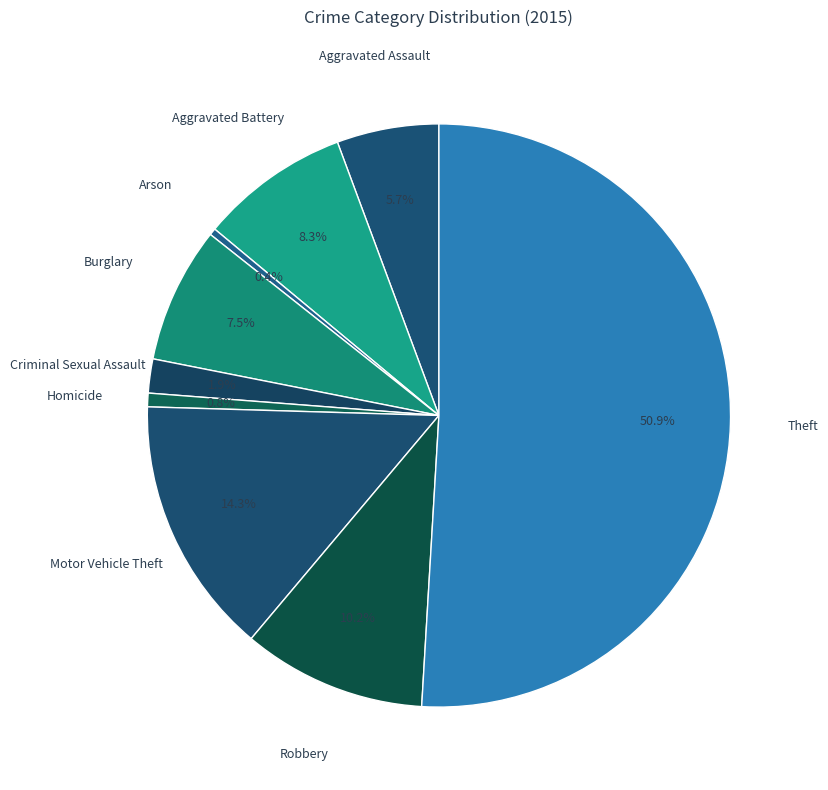

What is the majority slice?

Theft